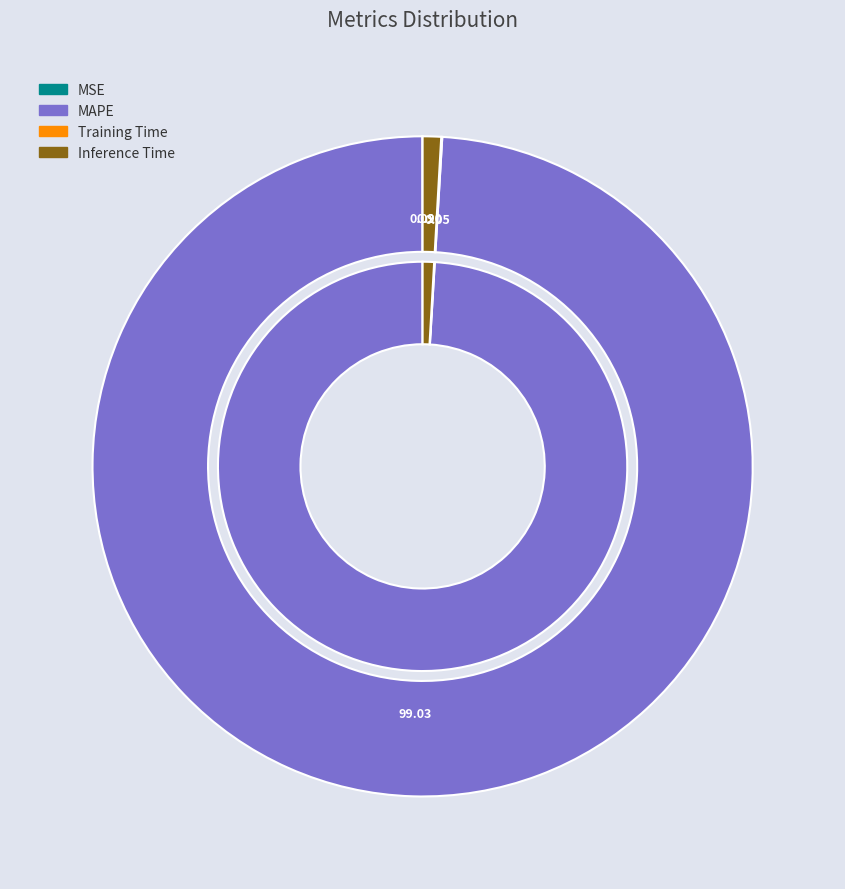

To the nearest percent, what is the difference between the largest and smallest slice percentages?

99%